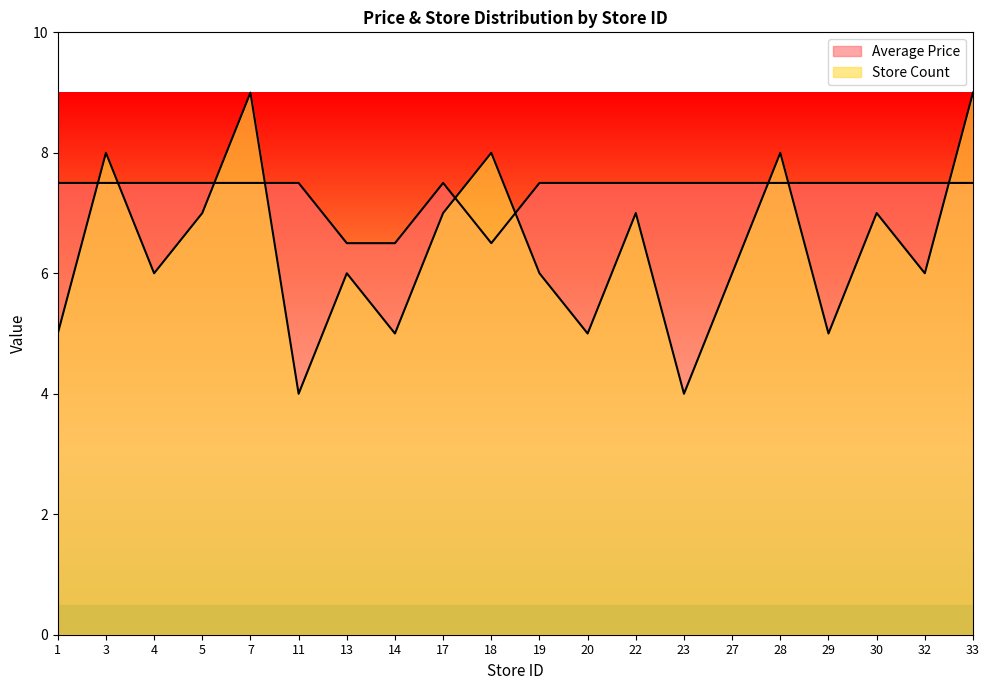

Which series changed the most between 13 and 29?

Average Price